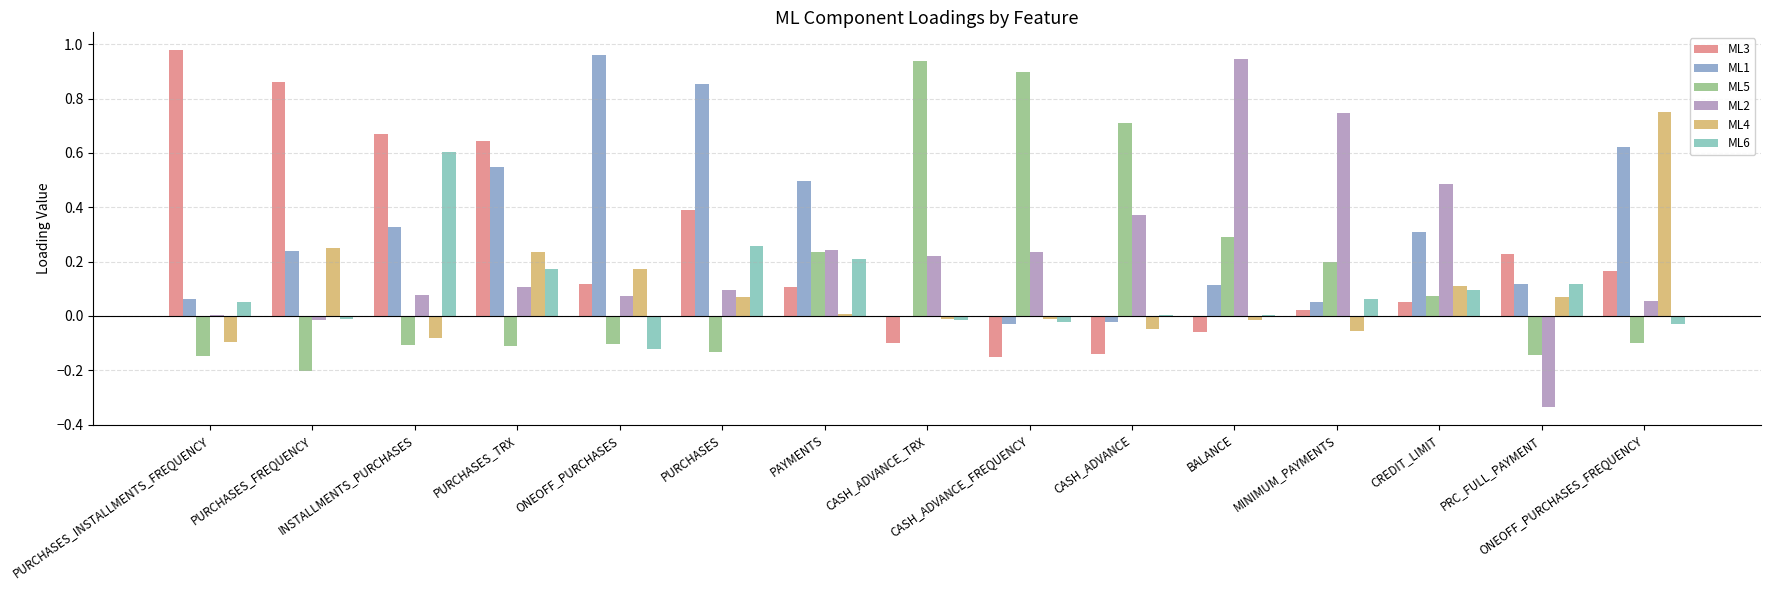

How many groups of bars are there?

15